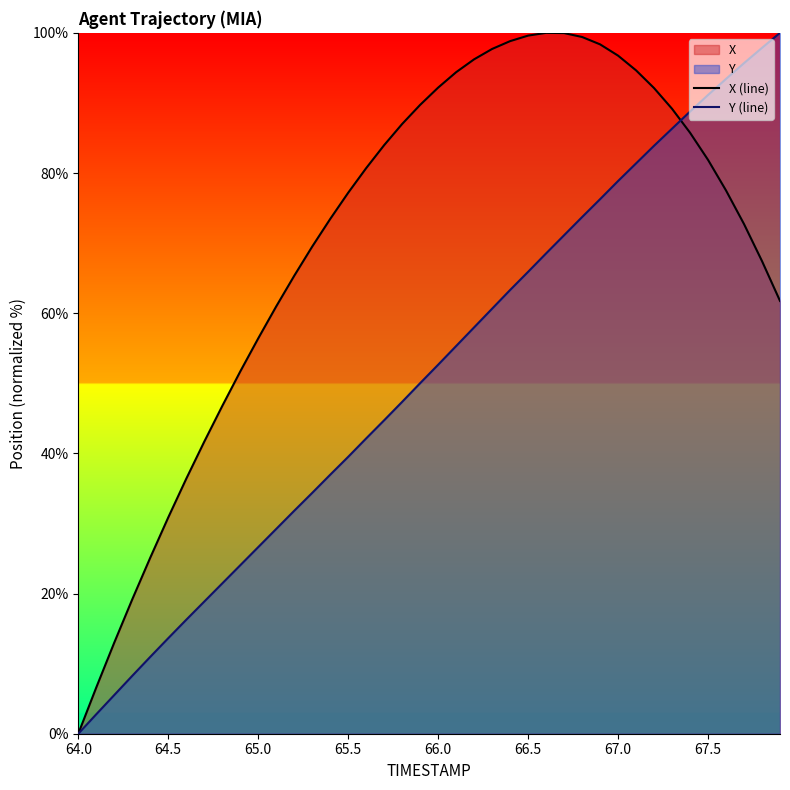

Rank the series by their average value, from highest to lowest.

X (line), Y (line)